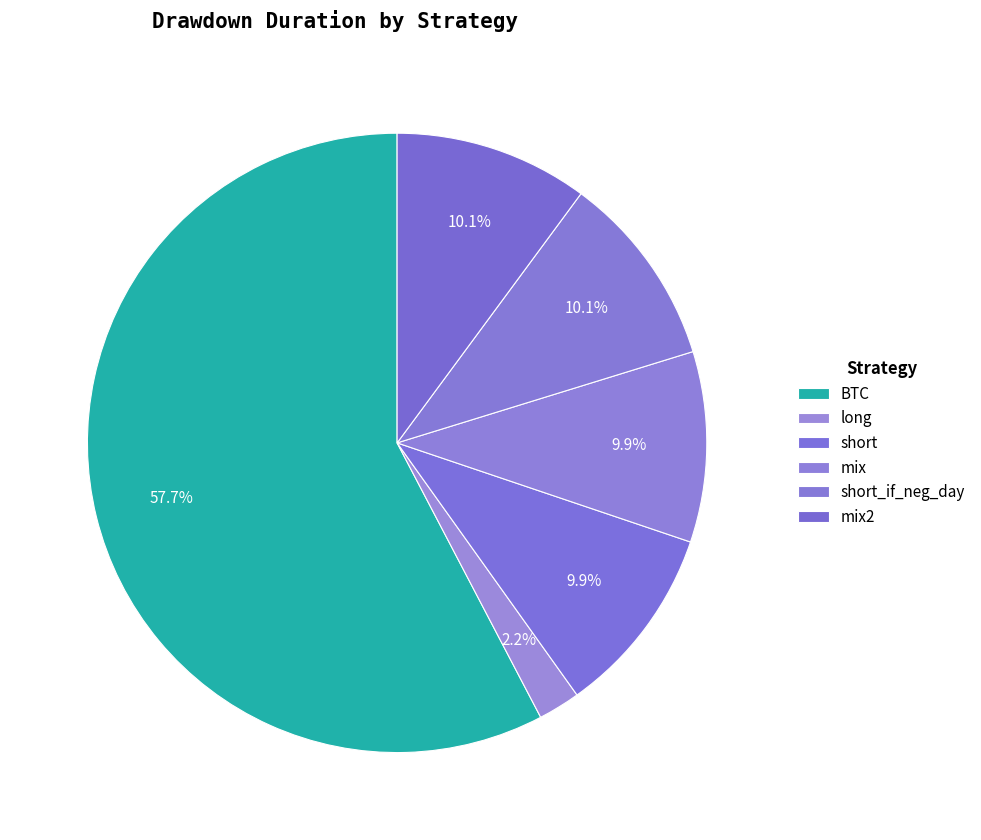

Between BTC and short_if_neg_day, which is larger?

BTC